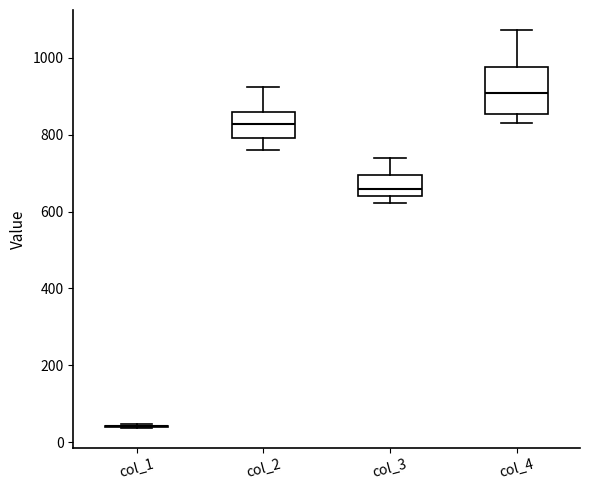

Comparing the boxes themselves (not the whiskers), which one is the tallest?

col_4